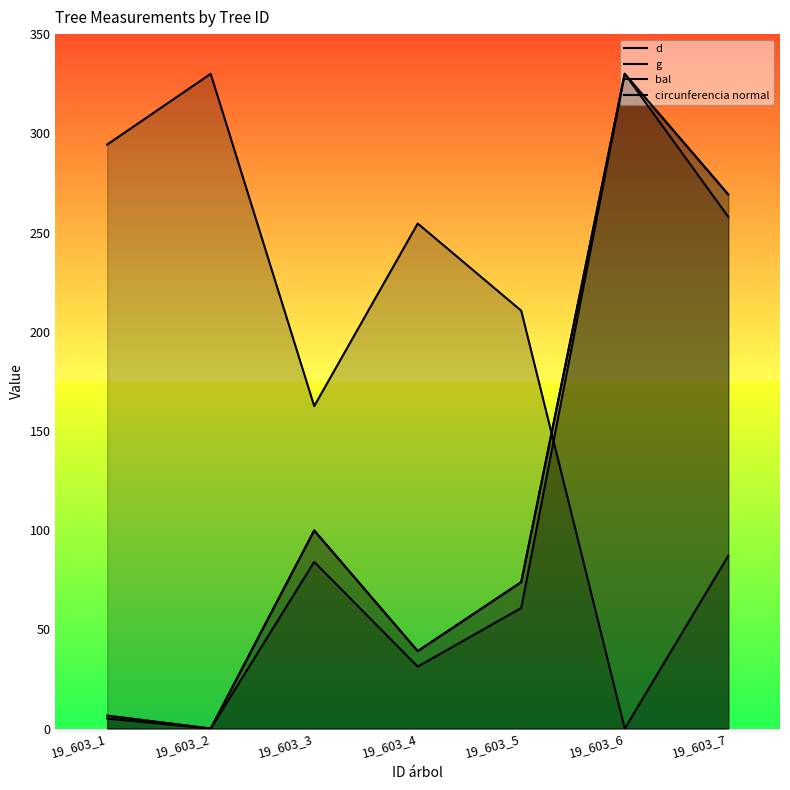

Reading left to right, transcribe all the data shown in this chart.

d: 19_603_1=6.5	19_603_2=0.0	19_603_3=99.9	19_603_4=39.1	19_603_5=73.8	19_603_6=330.0	19_603_7=269.2
g: 19_603_1=5.1	19_603_2=0.0	19_603_3=84.0	19_603_4=31.2	19_603_5=60.8	19_603_6=330.0	19_603_7=257.9
bal: 19_603_1=294.3	19_603_2=330.0	19_603_3=162.5	19_603_4=254.5	19_603_5=210.6	19_603_6=0.0	19_603_7=87.1
circunferencia normal: 19_603_1=6.5	19_603_2=0.0	19_603_3=99.8	19_603_4=39.0	19_603_5=73.8	19_603_6=330.0	19_603_7=269.2